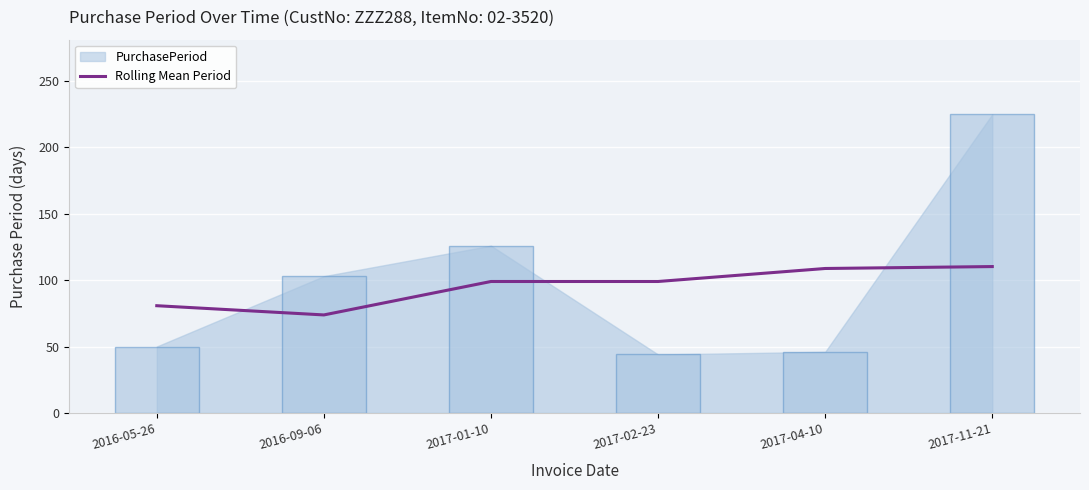

Reading left to right, what are all the values shown in this chart?

2016-05-26=80.8	2016-09-06=73.8	2017-01-10=99.0	2017-02-23=99.0	2017-04-10=108.8	2017-11-21=110.2